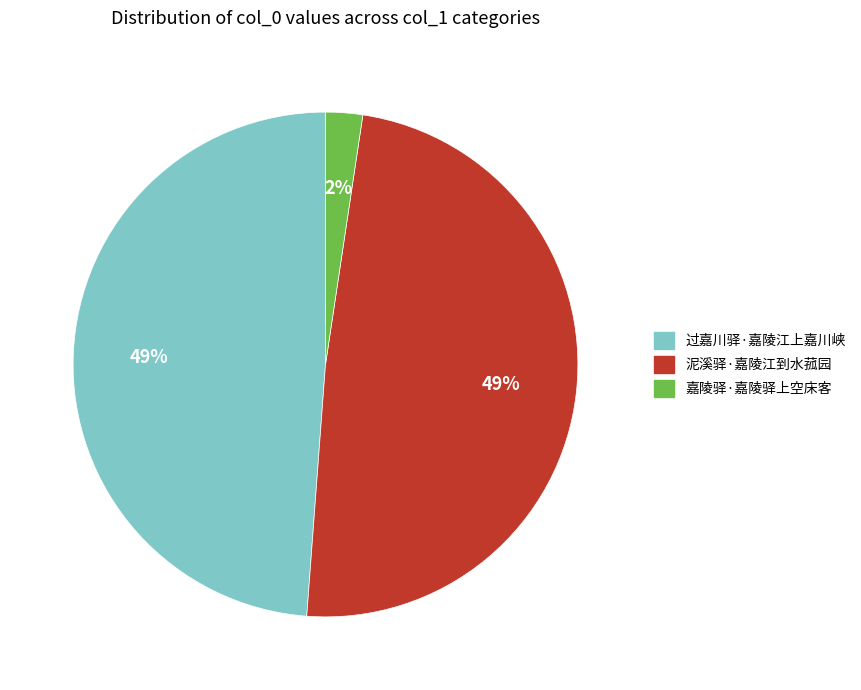

To the nearest percent, what is the combined percentage of 泥溪驿·嘉陵江到水菰园 and 嘉陵驿·嘉陵驿上空床客?

51%